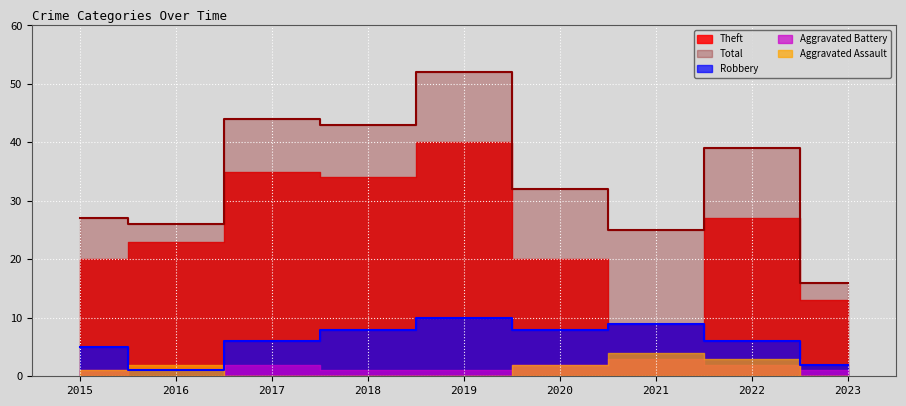

At which category does Aggravated Assault reach its first local peak?

2016